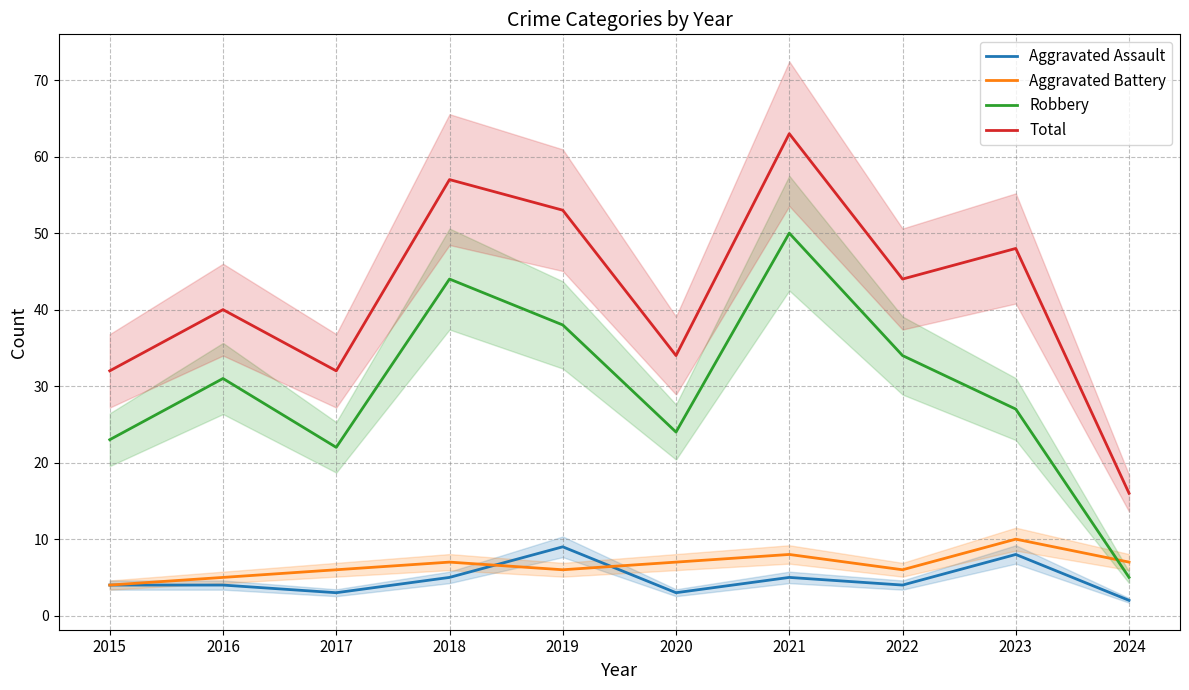

At which category is the sum across all series the highest?

2021